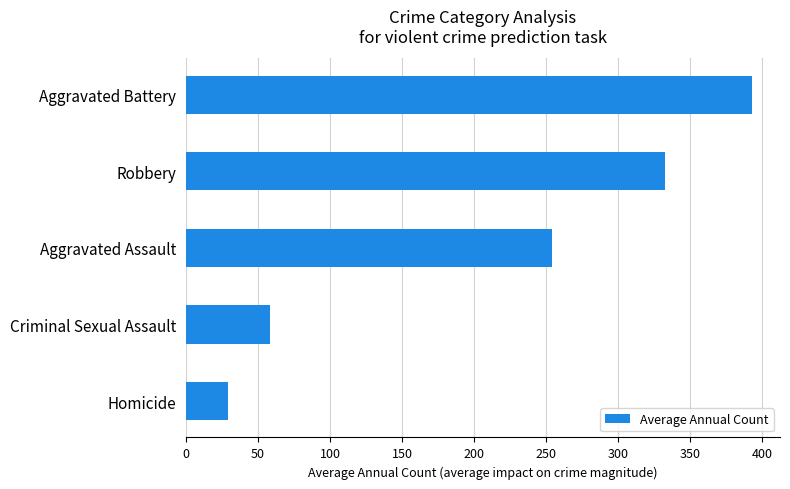

Reading bottom to top, list all the values displayed in this chart.

Homicide=29.0	Criminal Sexual Assault=58.0	Aggravated Assault=254.4	Robbery=332.4	Aggravated Battery=392.9